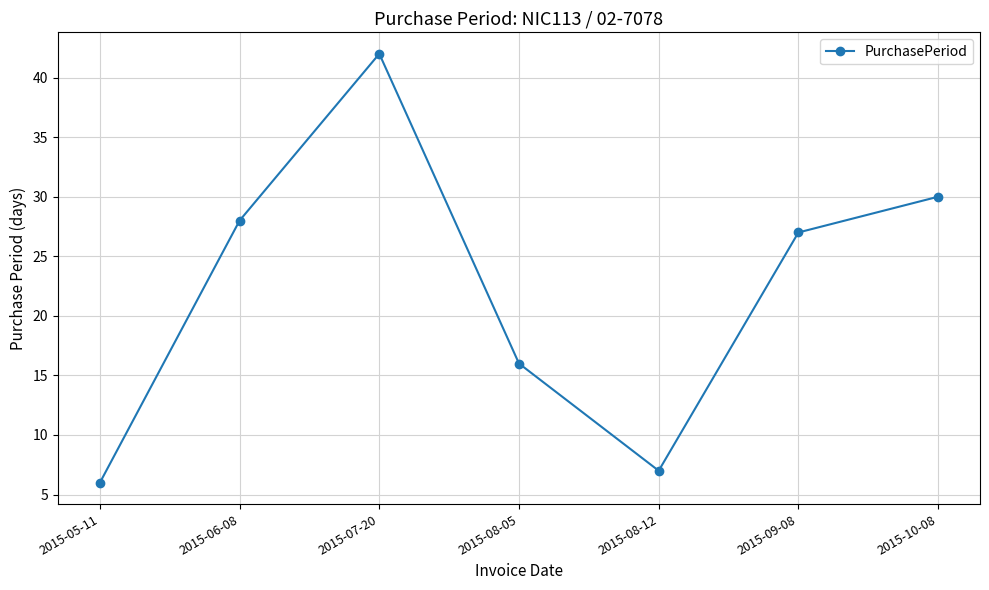

List the labels in order of value, largest first.

2015-07-20, 2015-10-08, 2015-06-08, 2015-09-08, 2015-08-05, 2015-08-12, 2015-05-11